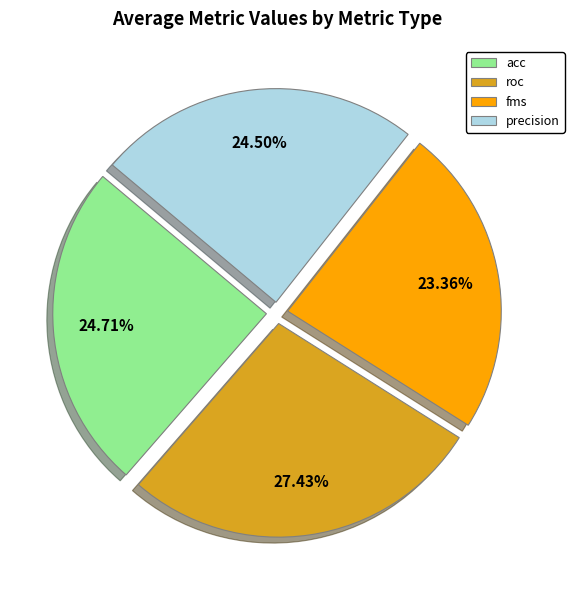

What is the ratio of the value at acc to the value at precision?

1.0